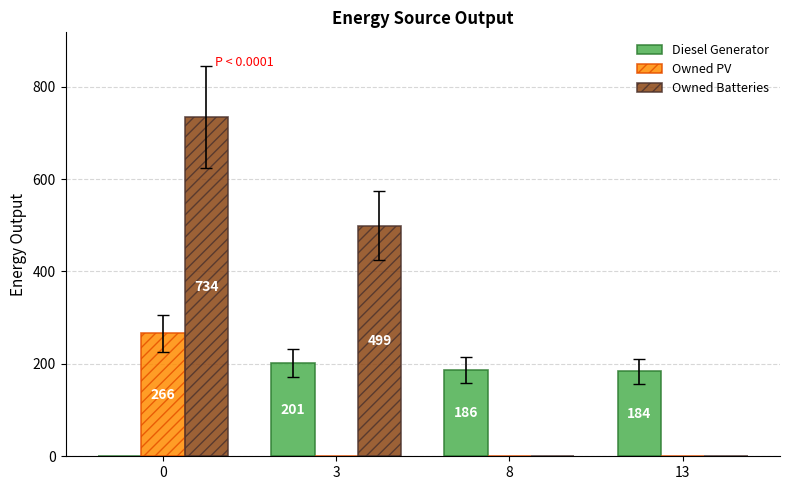

Reading left to right, extract all data points from this chart.

Diesel Generator: 0=0	3=201	8=186	13=184
Owned PV: 0=266	3=0	8=0	13=0
Owned Batteries: 0=734	3=499	8=0	13=0